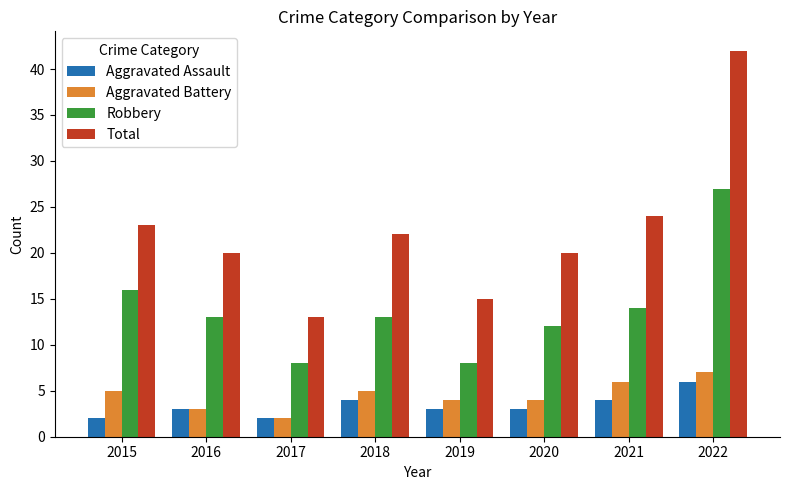

What is the spread (max minus min) of values at 2021?

20